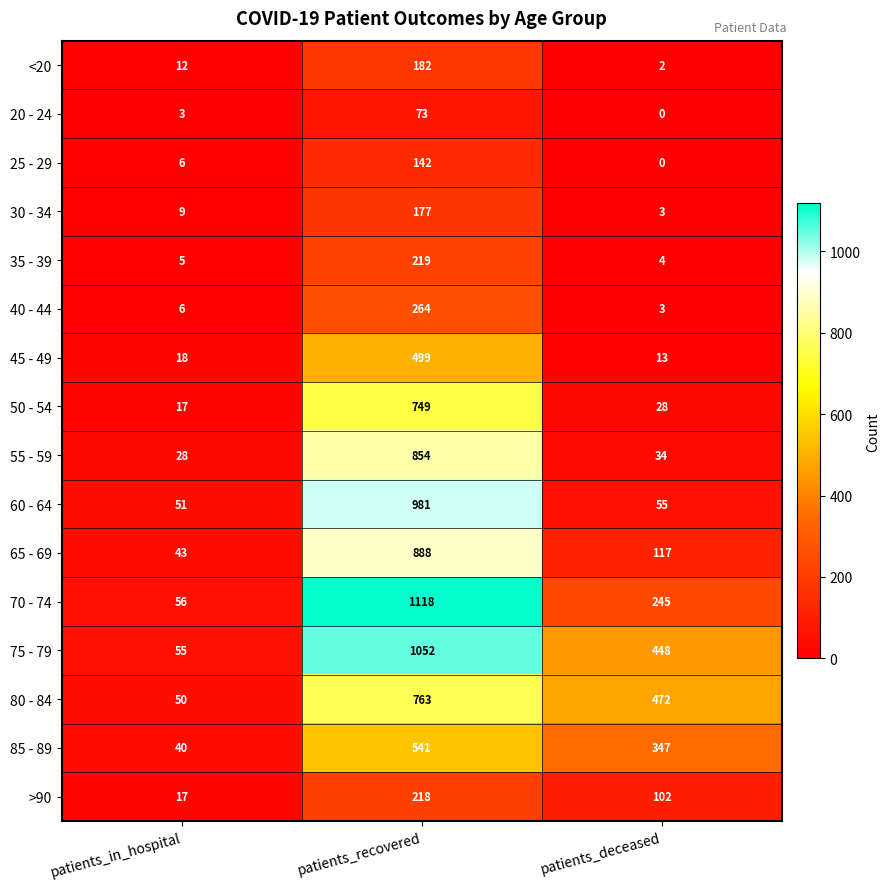

Rank the series by their maximum value, from lowest to highest.

20 - 24, 25 - 29, 30 - 34, <20, >90, 35 - 39, 40 - 44, 45 - 49, 85 - 89, 50 - 54, 80 - 84, 55 - 59, 65 - 69, 60 - 64, 75 - 79, 70 - 74